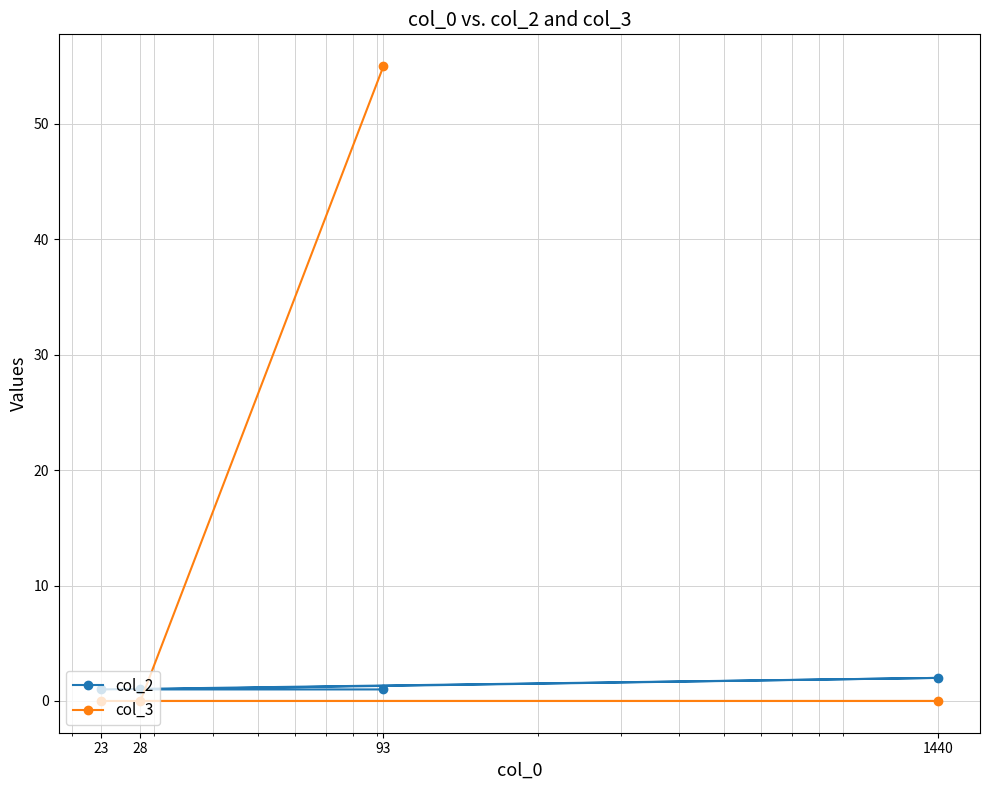

Rank the series at 1440 from lowest to highest value.

col_3, col_2